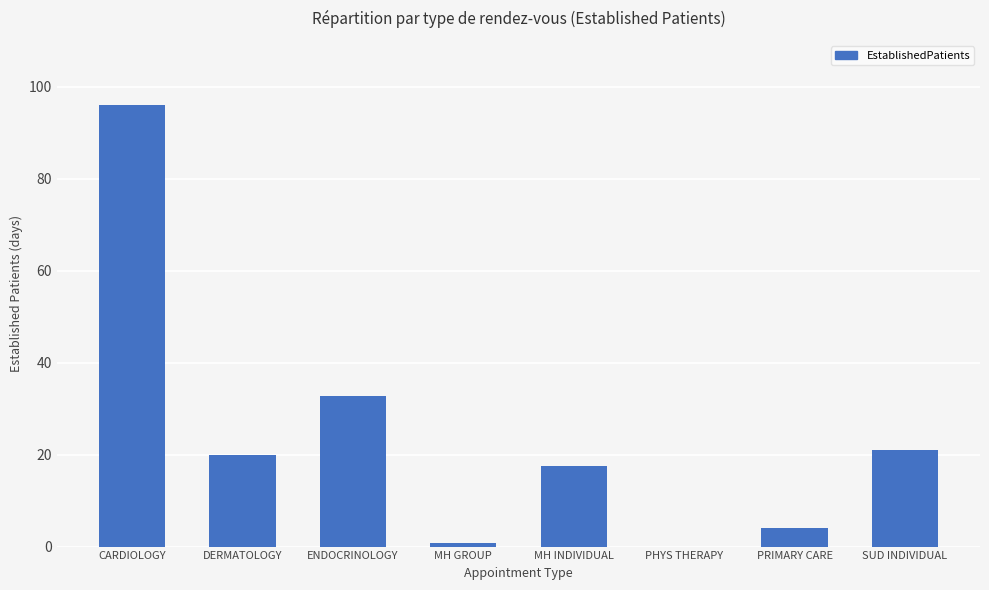

Are the bars horizontal?

No